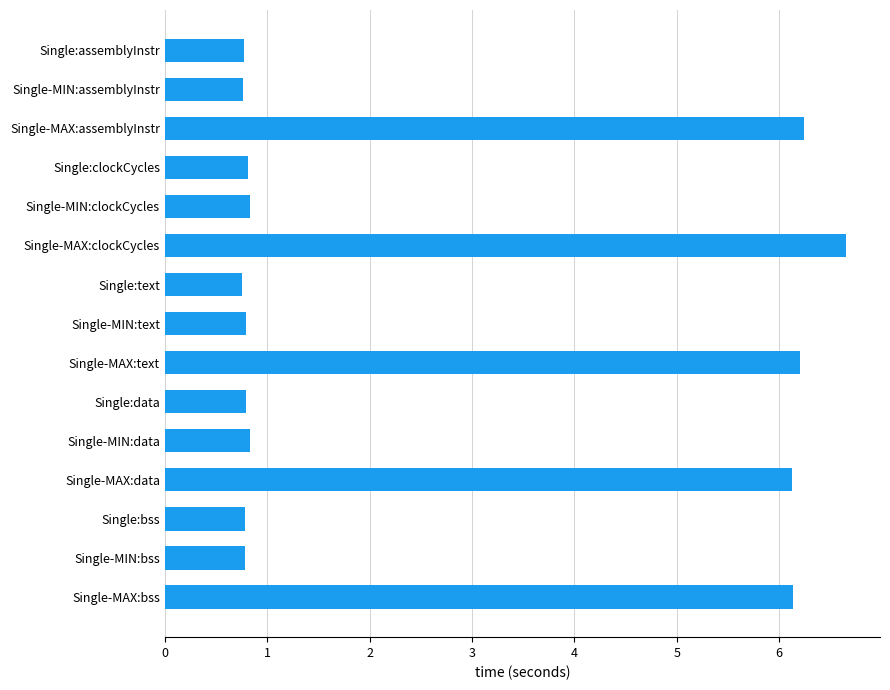

What is the smallest value displayed?

0.8